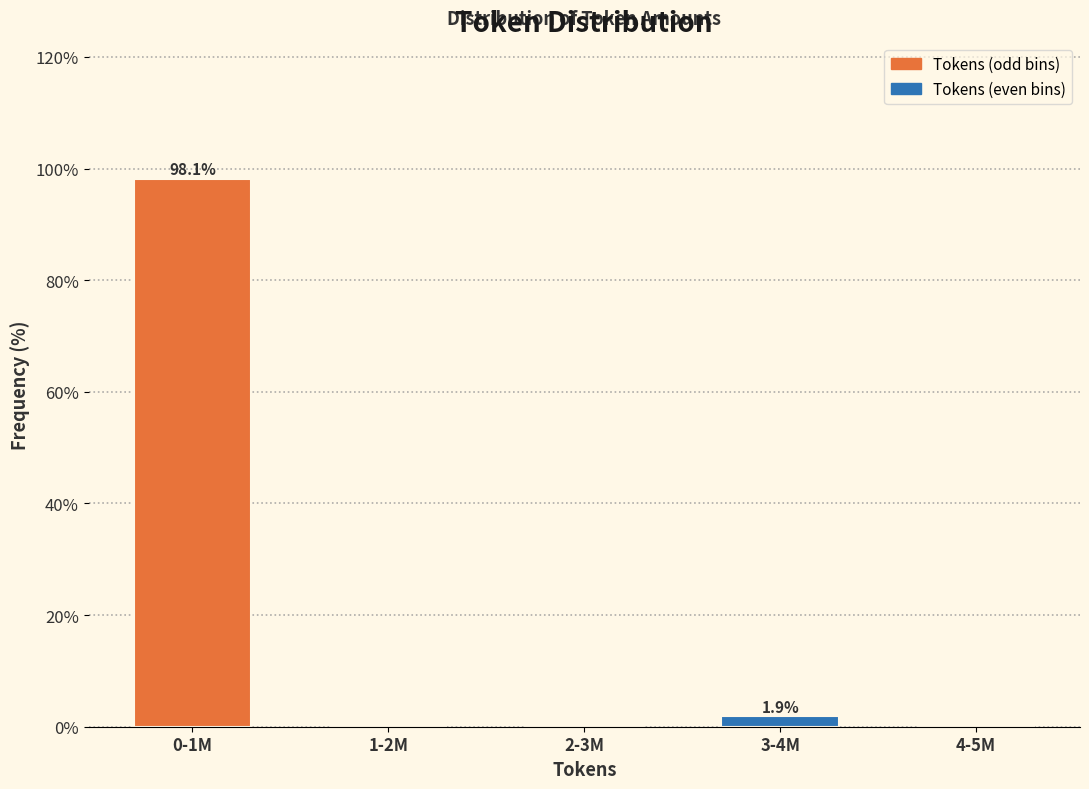

Reading left to right, what are all the values shown in this chart?

0-1M=98.1	1-2M=0.0	2-3M=0.0	3-4M=1.9	4-5M=0.0